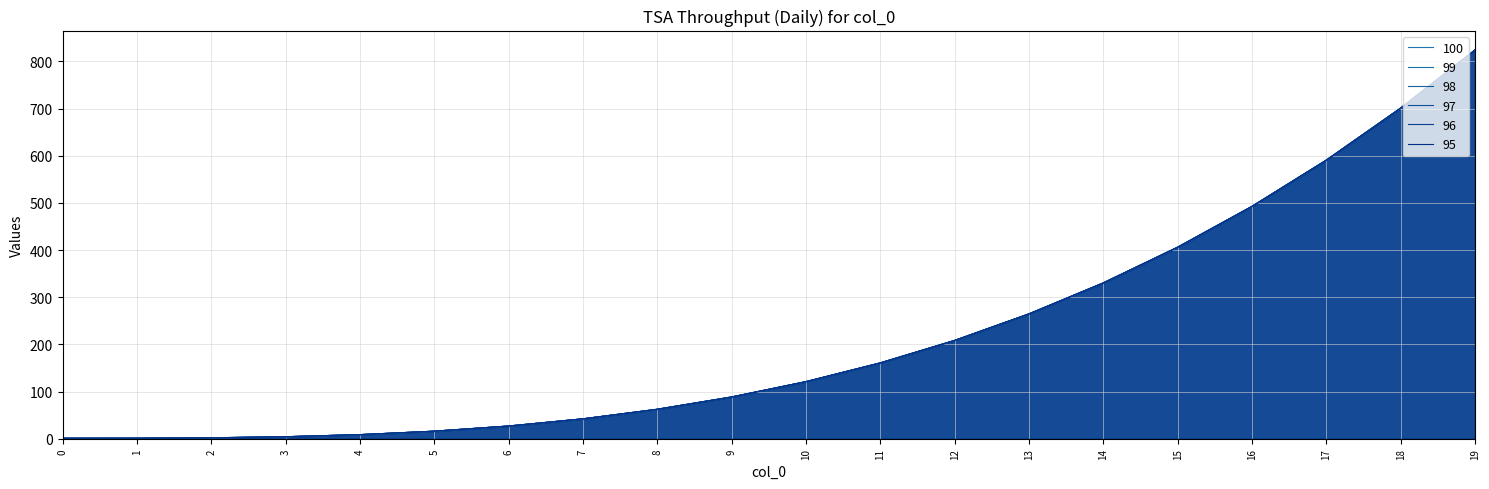

The value of 96 at 14 is 330.3. True or false?

True